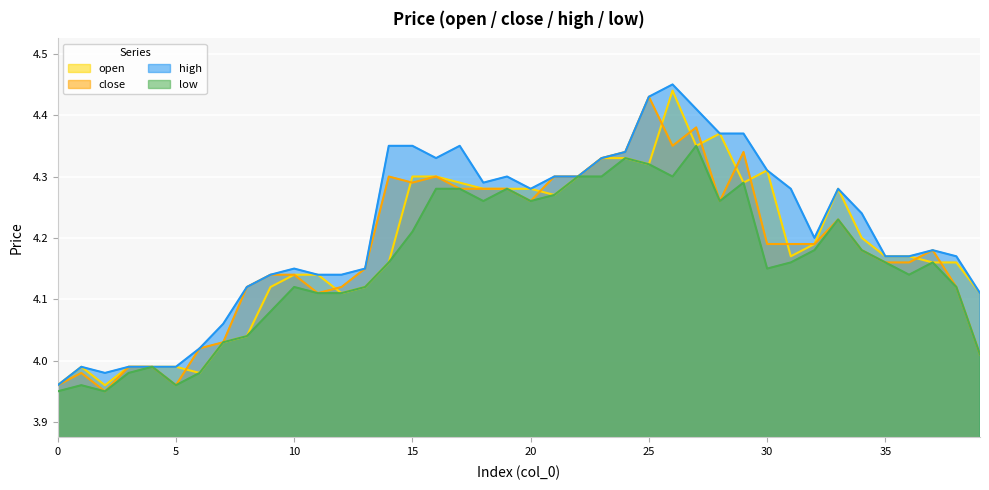

List the labels in order of open value, largest first.

26, 28, 27, 23, 24, 25, 30, 15, 16, 22, 17, 29, 18, 19, 20, 33, 21, 34, 32, 31, 35, 36, 14, 37, 38, 10, 11, 9, 13, 12, 39, 8, 7, 1, 3, 4, 5, 6, 0, 2